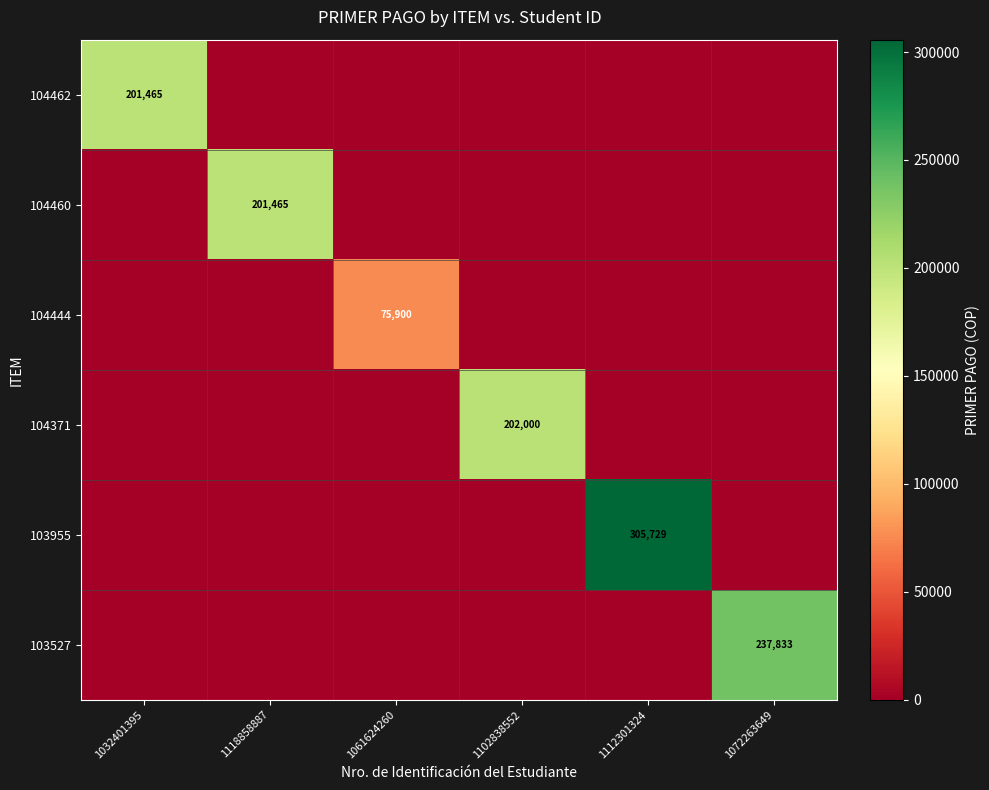

What is the sum of all 103955 values?

305729